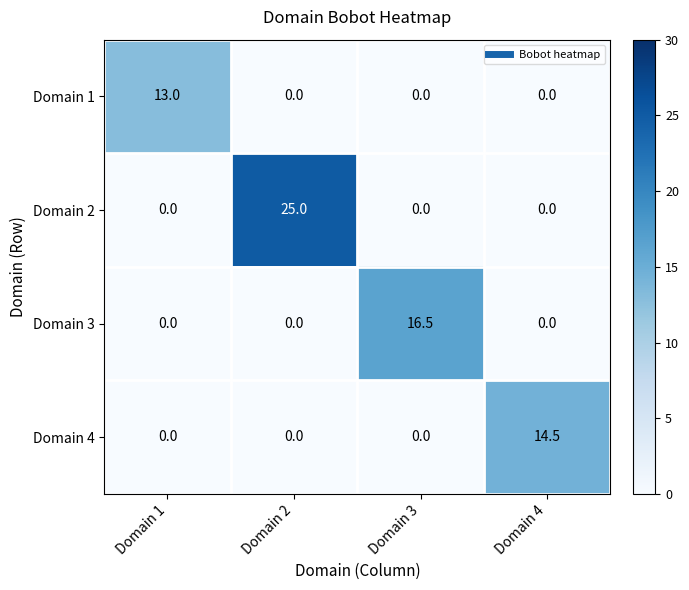

Reading left to right, transcribe all the data shown in this chart.

Domain 1: 13.0	0.0	0.0	0.0
Domain 2: 0.0	25.0	0.0	0.0
Domain 3: 0.0	0.0	16.5	0.0
Domain 4: 0.0	0.0	0.0	14.5